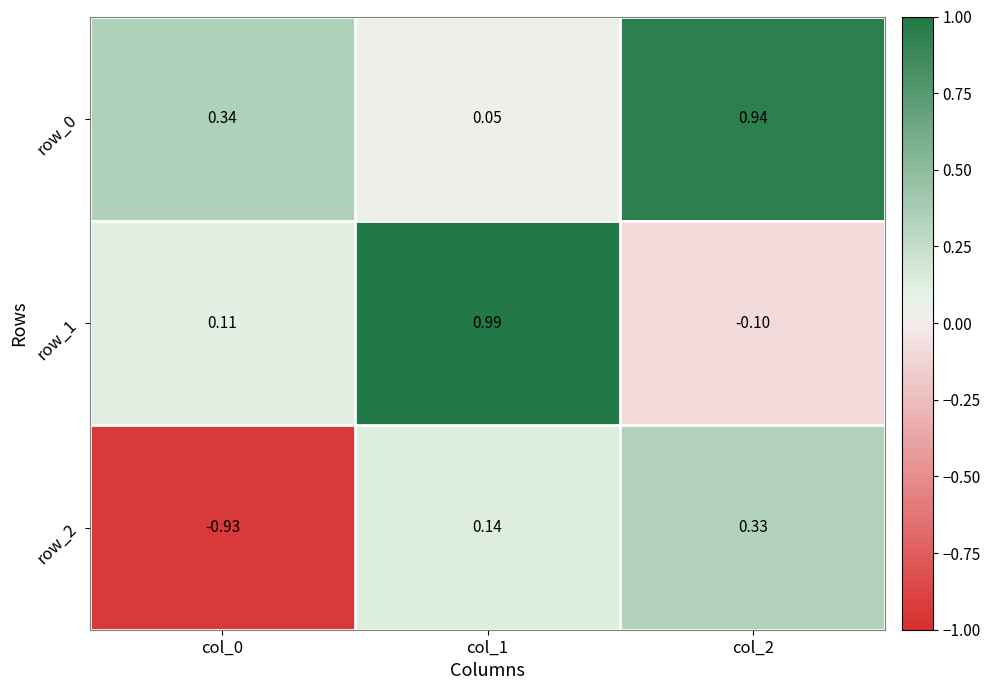

Read the row_2 value at col_1.

0.1